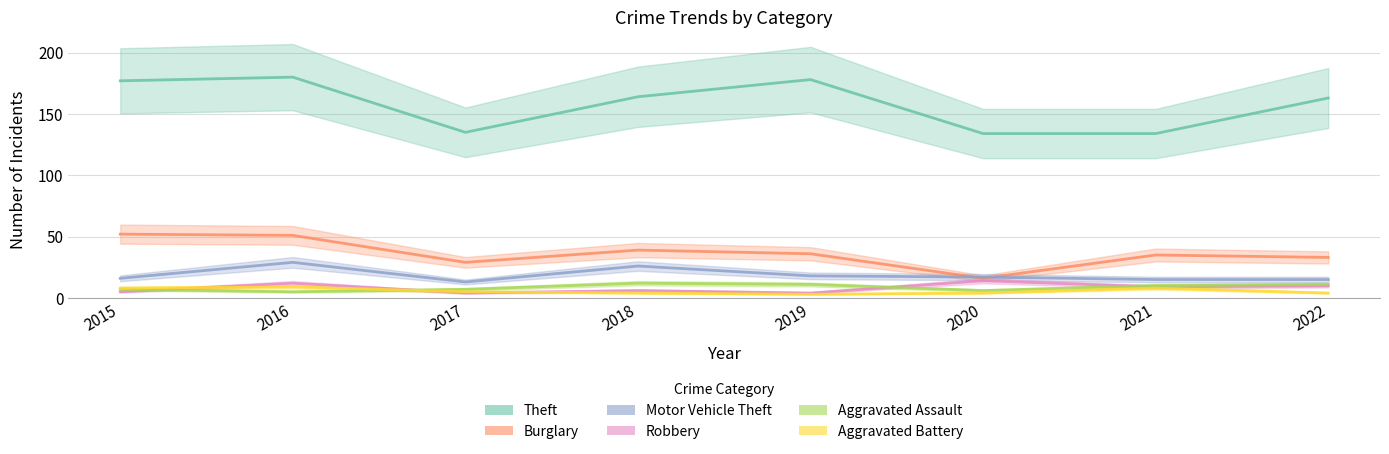

Read the Motor Vehicle Theft value at 2020, to the nearest 5.

15